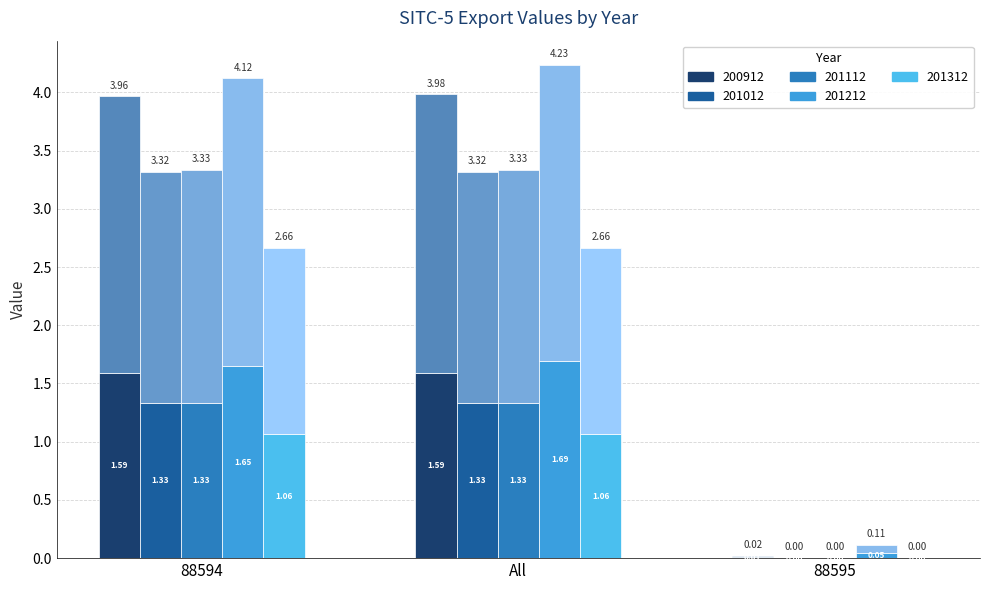

What is the average value of the 200912 series?

1.1